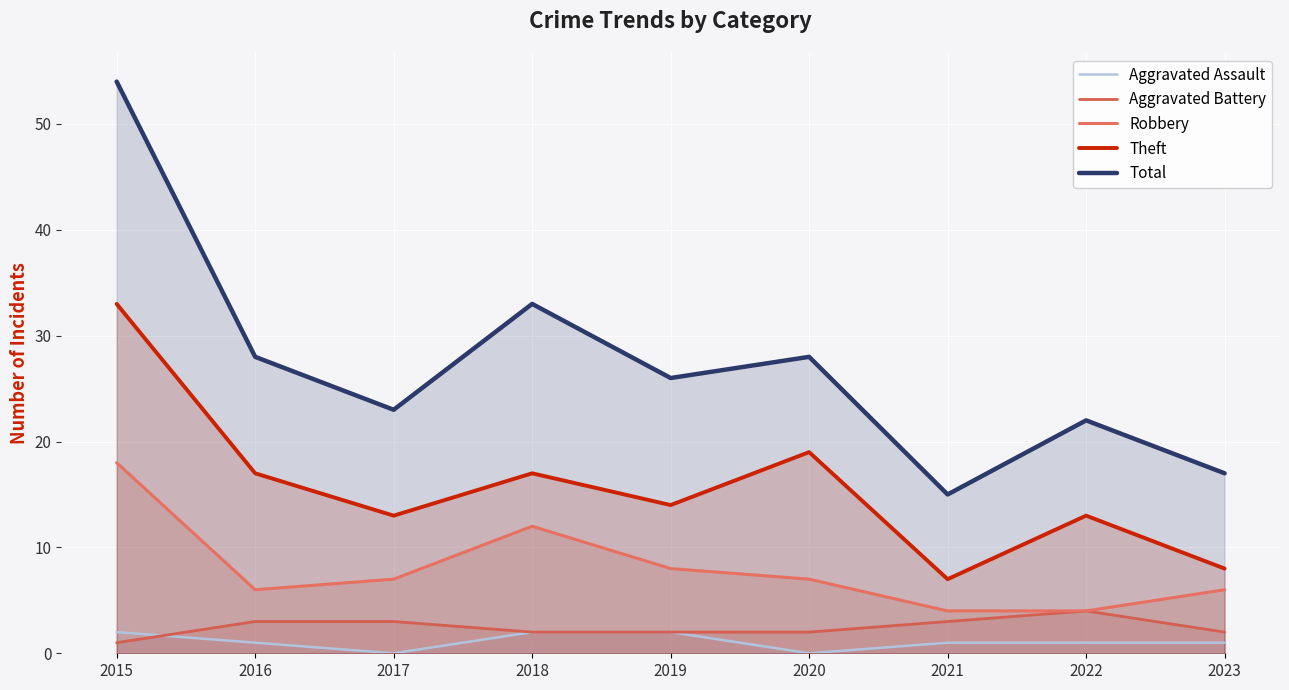

How many data points in Total are above 26?

4